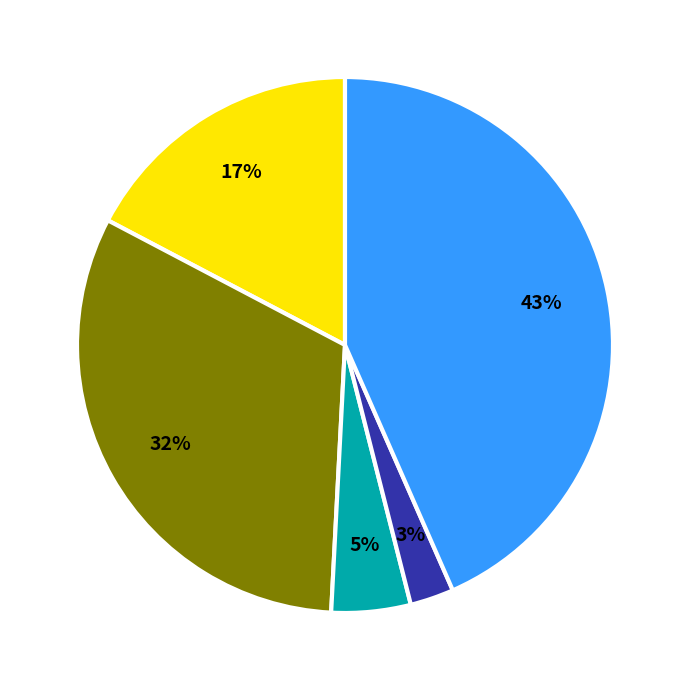

Is there a majority slice in this chart?

No